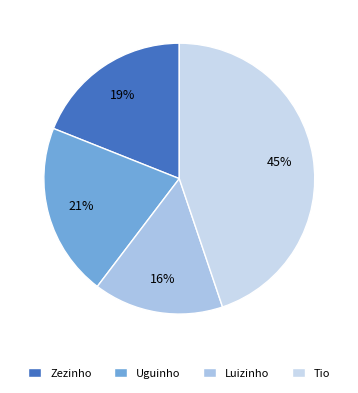

Does any single category account for the majority?

No